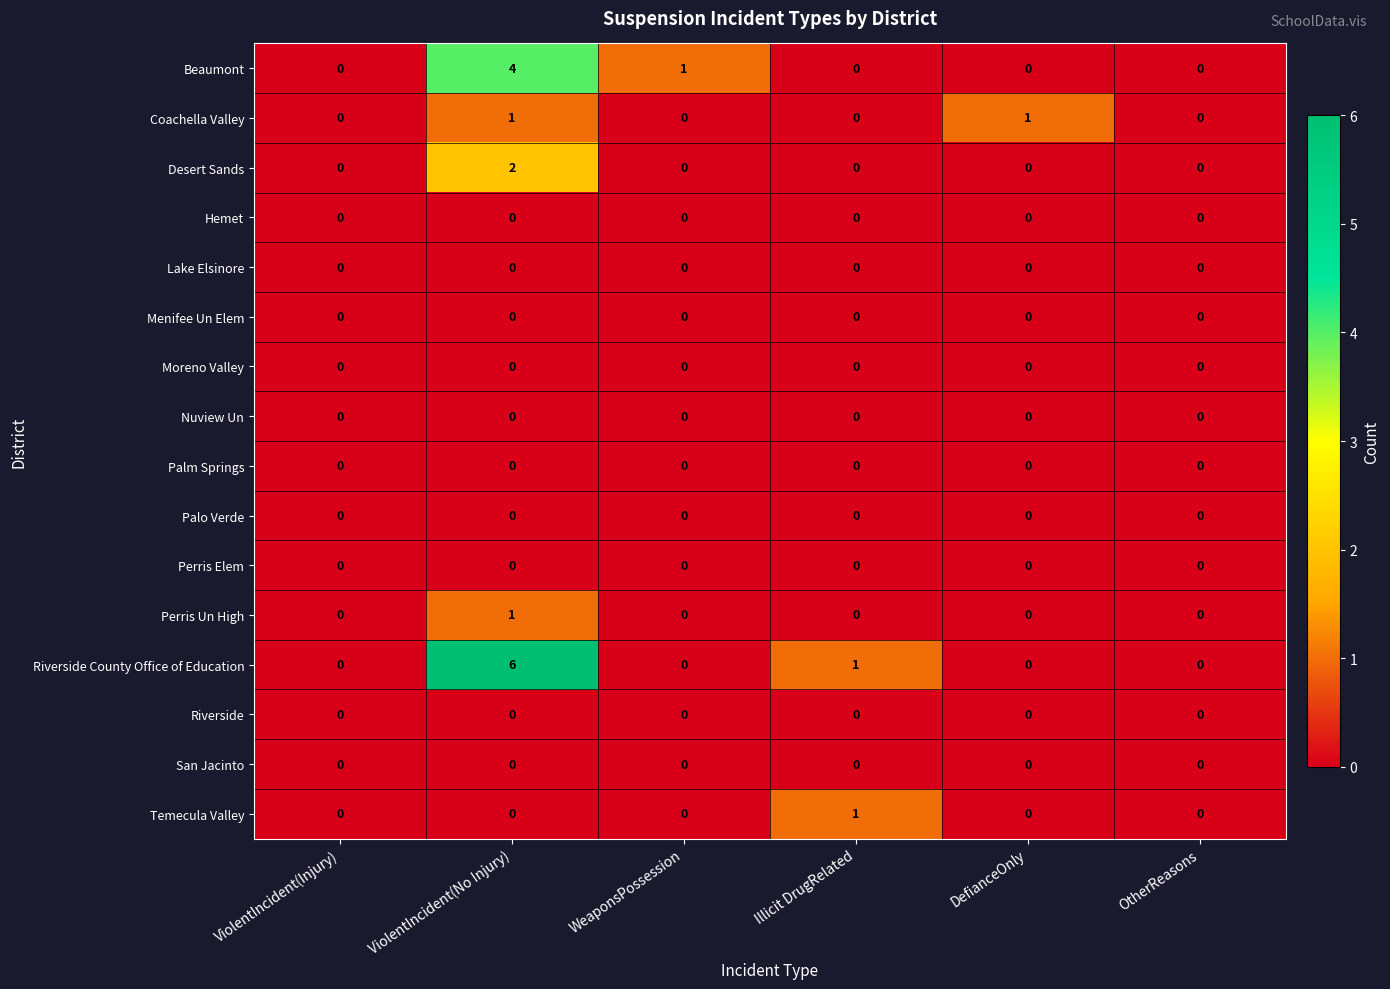

Is it true that Temecula Valley equals 0 at DefianceOnly?

True